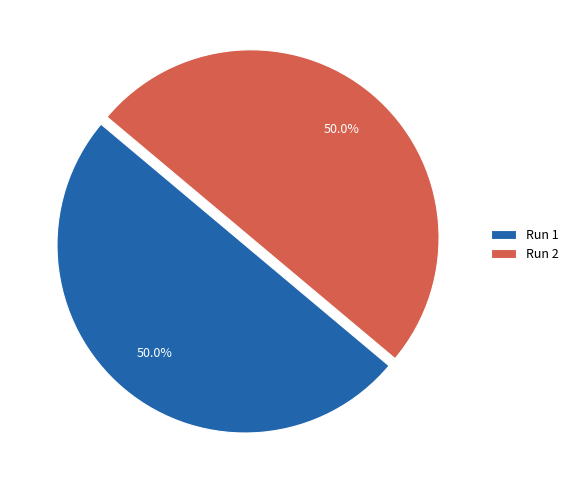

Do Run 1 and Run 2 together represent more than half of the pie?

Yes